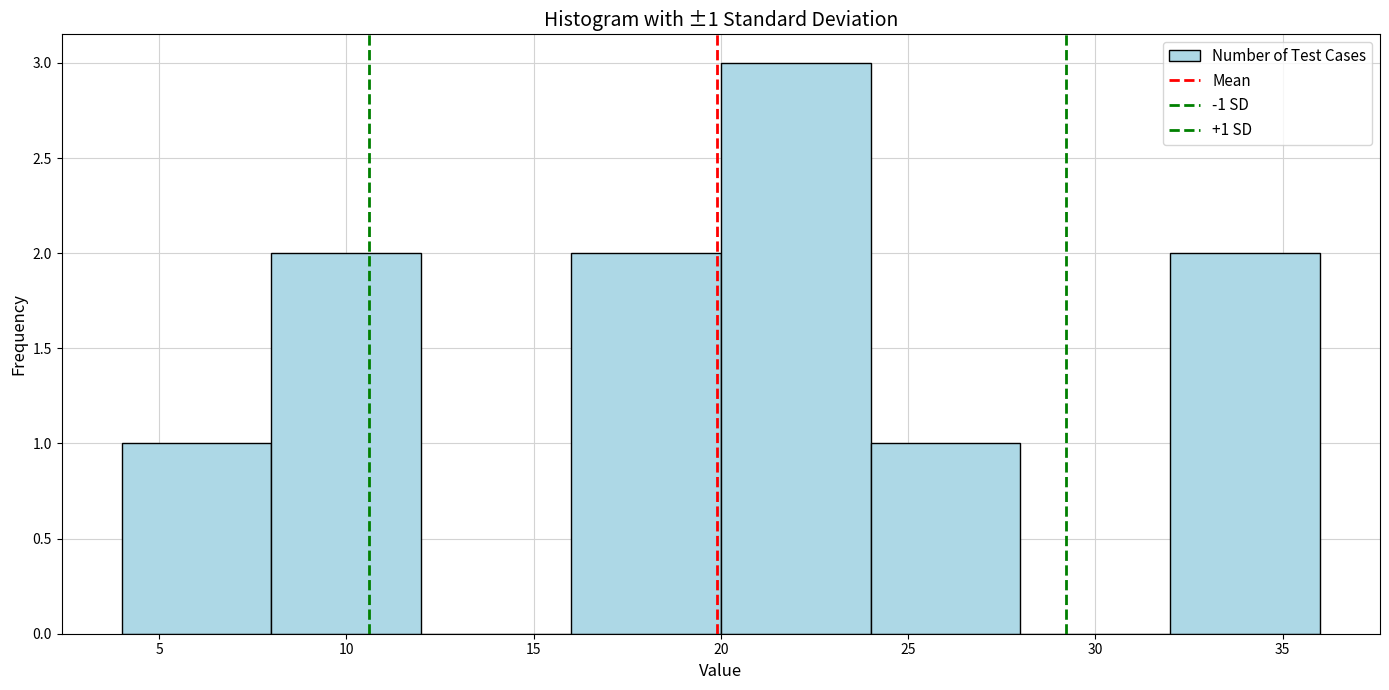

Over which range of the x-axis is the bar tallest?

20 to 24